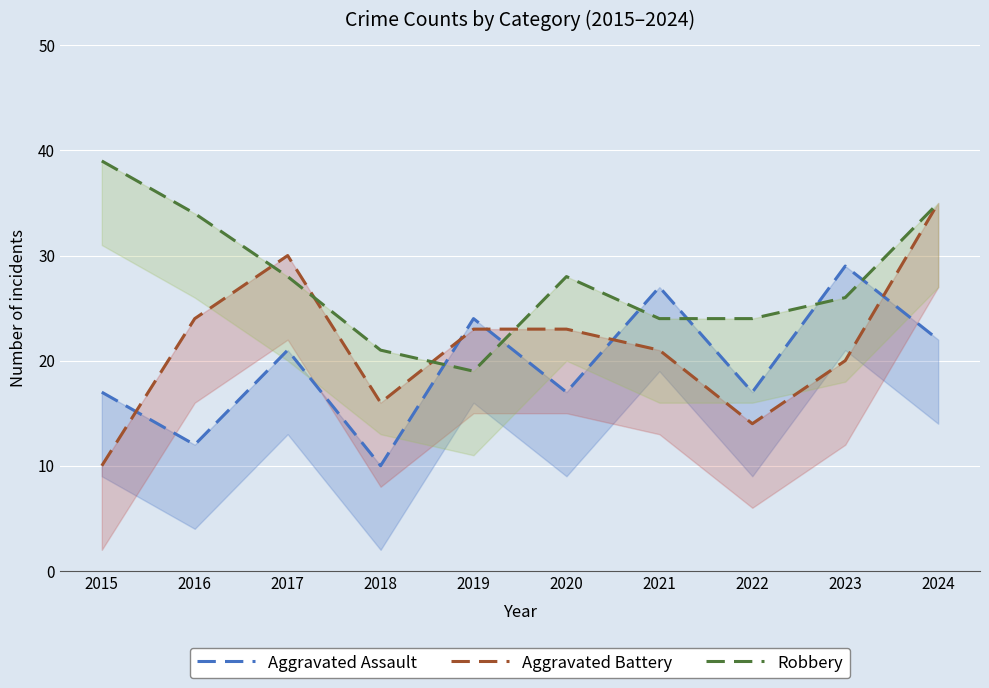

Where does the Robbery series first go above 28?

2015